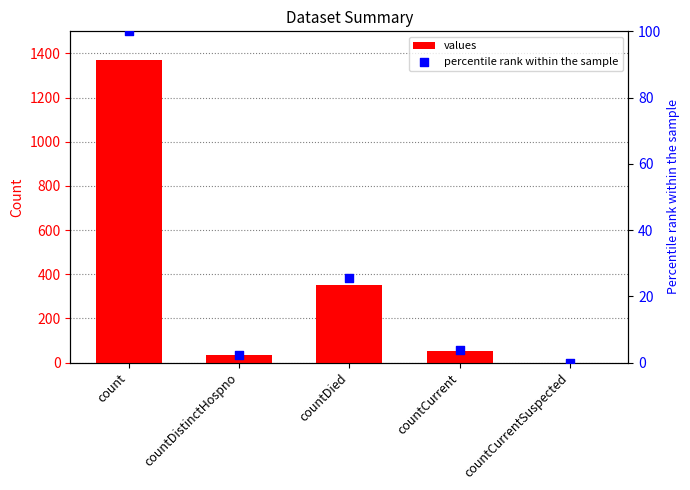

Which series reaches the maximum Y coordinate?

values